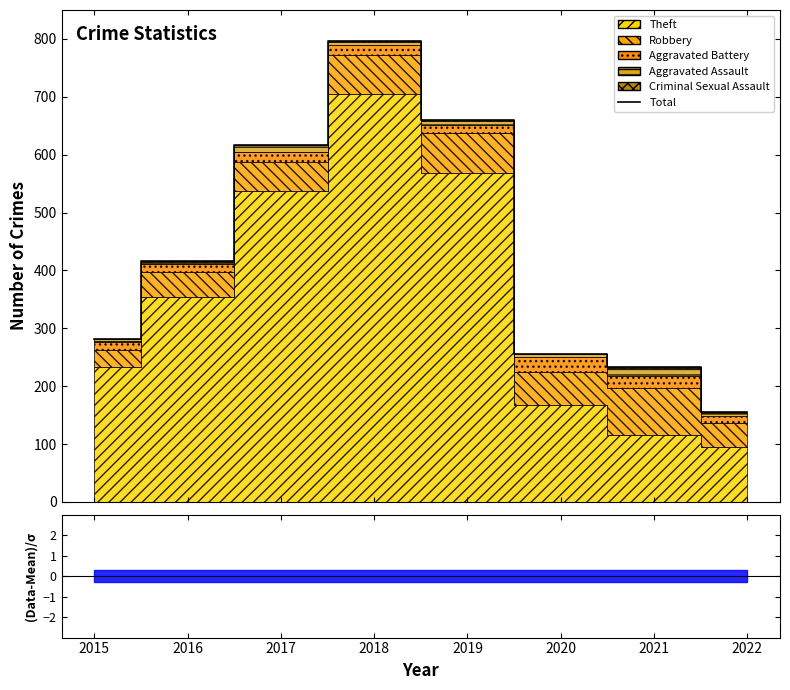

The chart shows a value of 1375 at 2018. True or false?

False